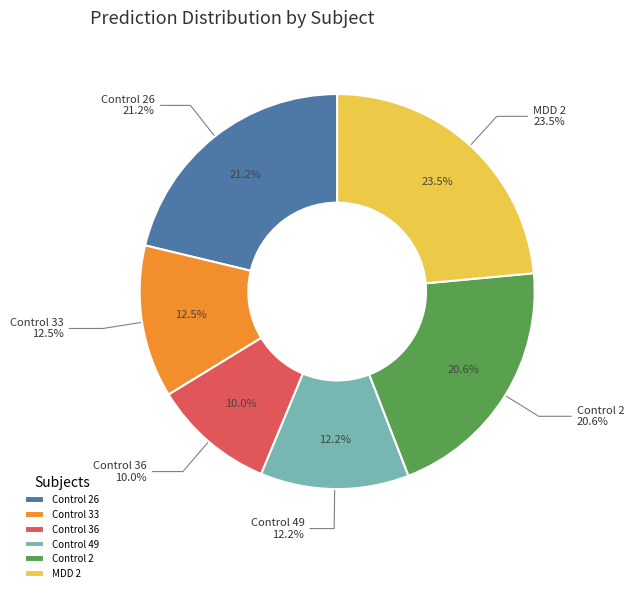

Which slice is the largest?

MDD 2